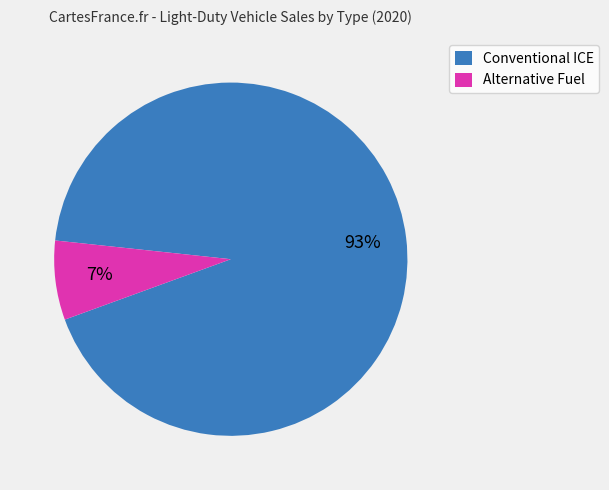

Which slice is the largest?

Conventional ICE